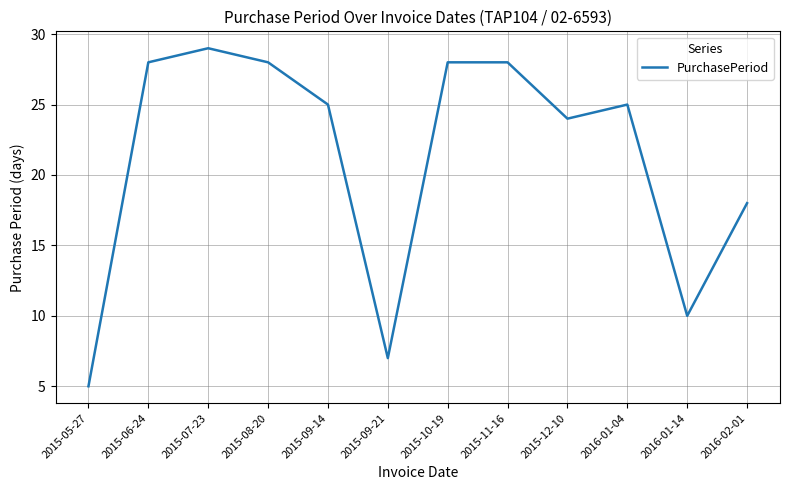

What position from the right is 2015-08-20?

9